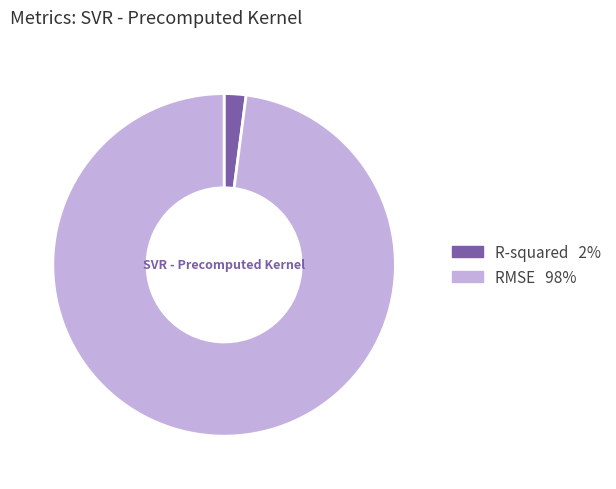

Which category has the smallest portion of the pie?

R-squared